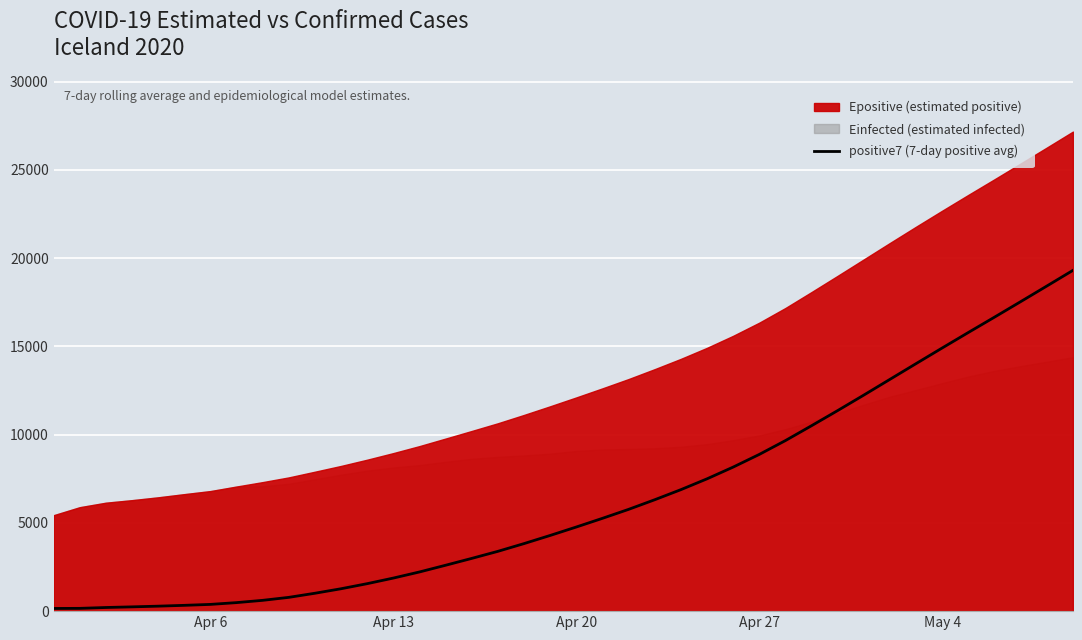

What is the maximum value for positive7 (7-day positive avg)?

19302.9